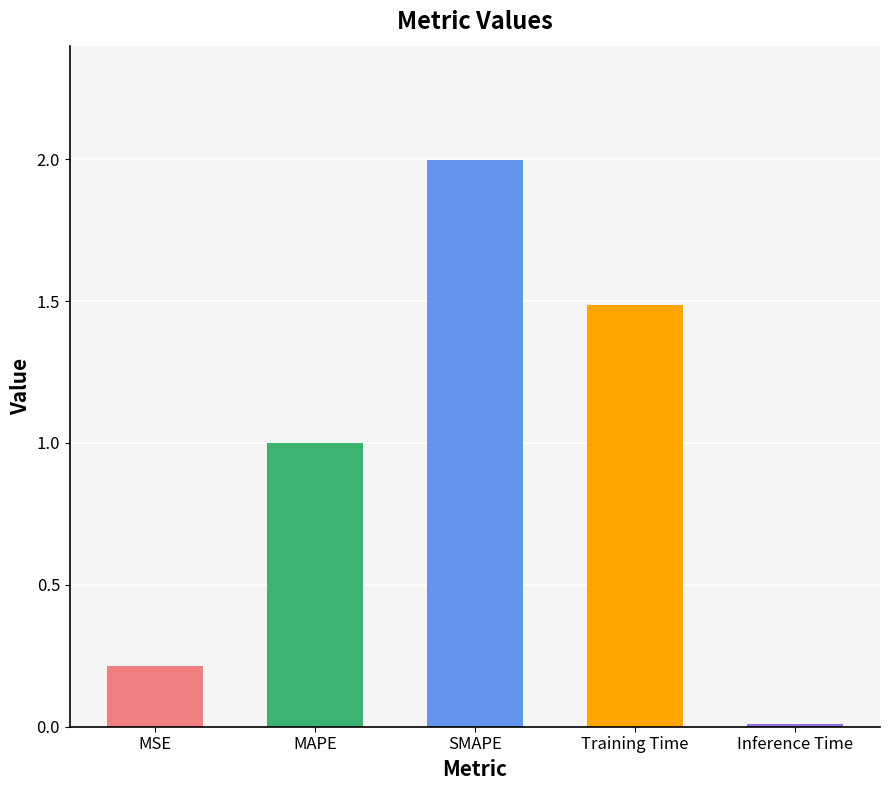

True or false: the data shows 1.5 at Training Time.

True